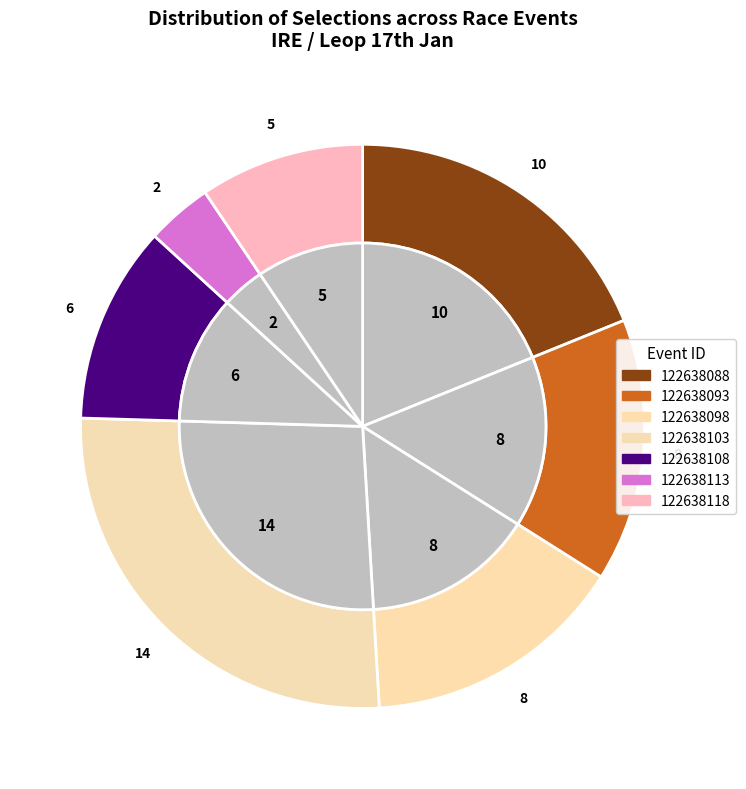

Is 122638108 the majority of the pie?

No